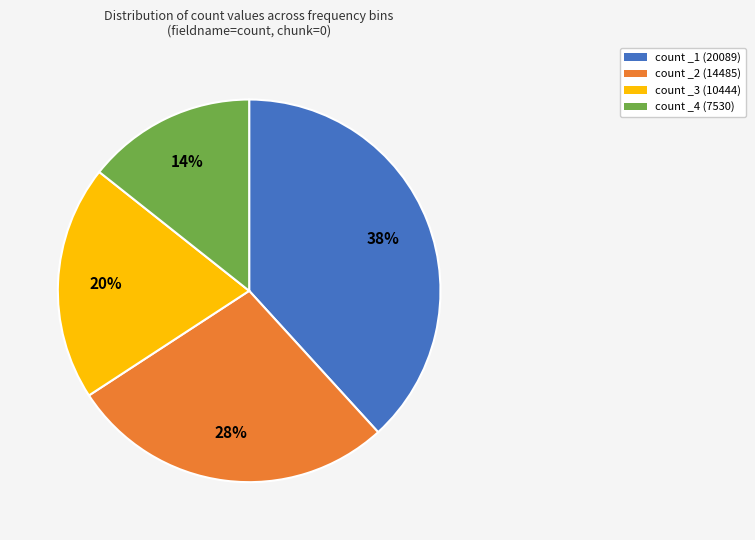

Count the number of slices in the pie.

4